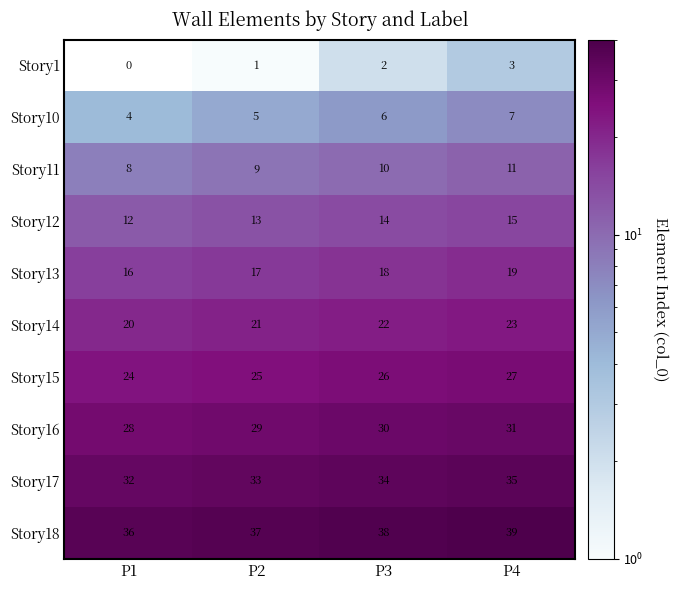

The value of Story12 at P4 is 15. True or false?

True